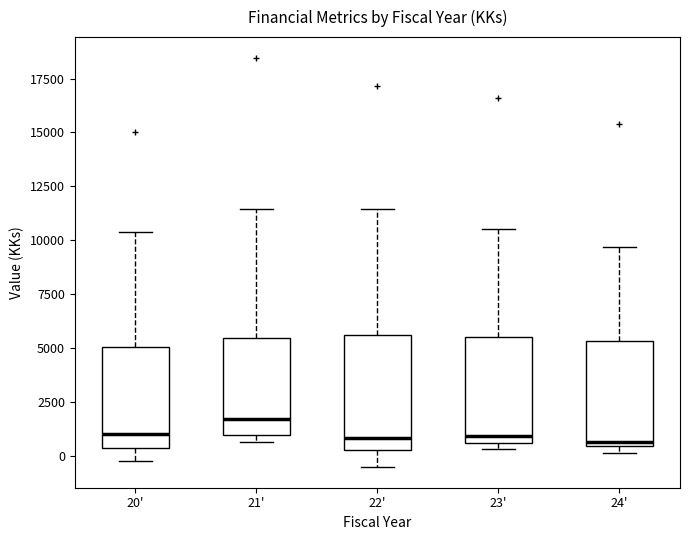

Reading left to right, read every box against the y-axis: the position of its median line, the range the box covers, and the ends of its whiskers. The values are not printed on the chart, so give them approximately, as read against the axis.

20': median 1000, box 500 to 5000, whiskers -500 to 10500
21': median 1500, box 1000 to 5500, whiskers 500 to 11500
22': median 1000, box 0 to 5500, whiskers -500 to 11500
23': median 1000, box 500 to 5500, whiskers 500 (just below the box's lower edge) to 10500
24': median 500 (just above the box's lower edge), box 500 to 5500, whiskers 0 to 9500